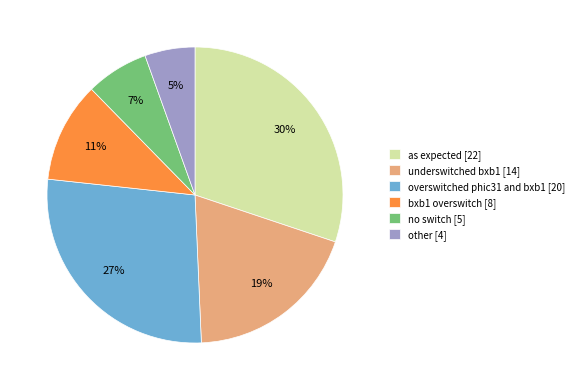

To the nearest percent, what is the difference between the underswitched bxb1 and as expected slice percentages?

11%